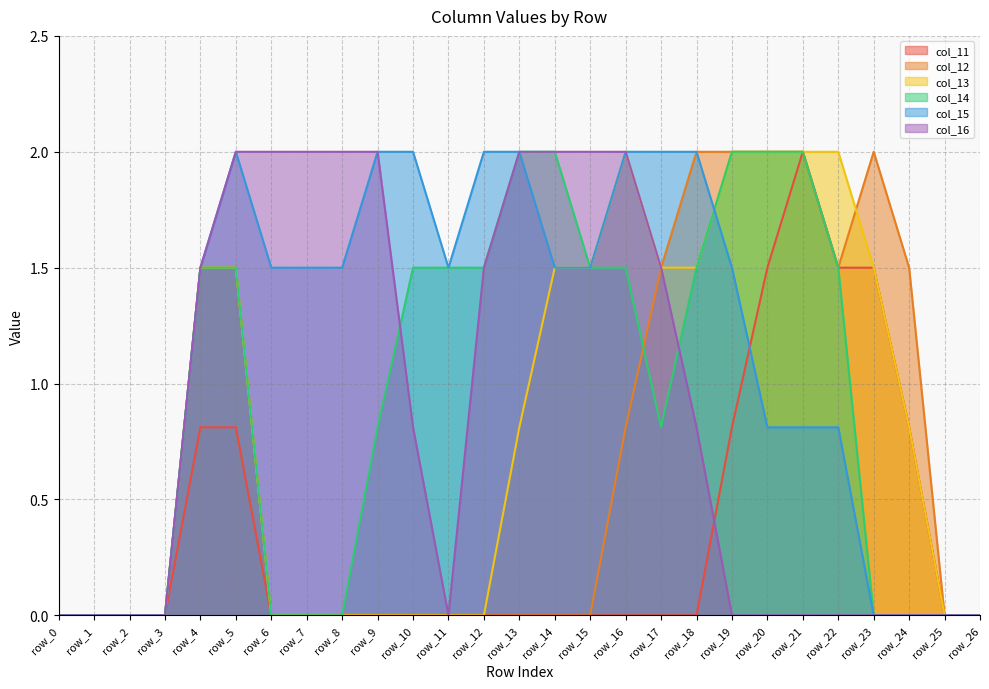

What is the difference between the maximum and minimum values in the col_16 series?

2.0